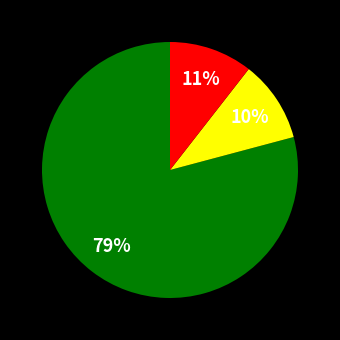

Count the number of slices in the pie.

3